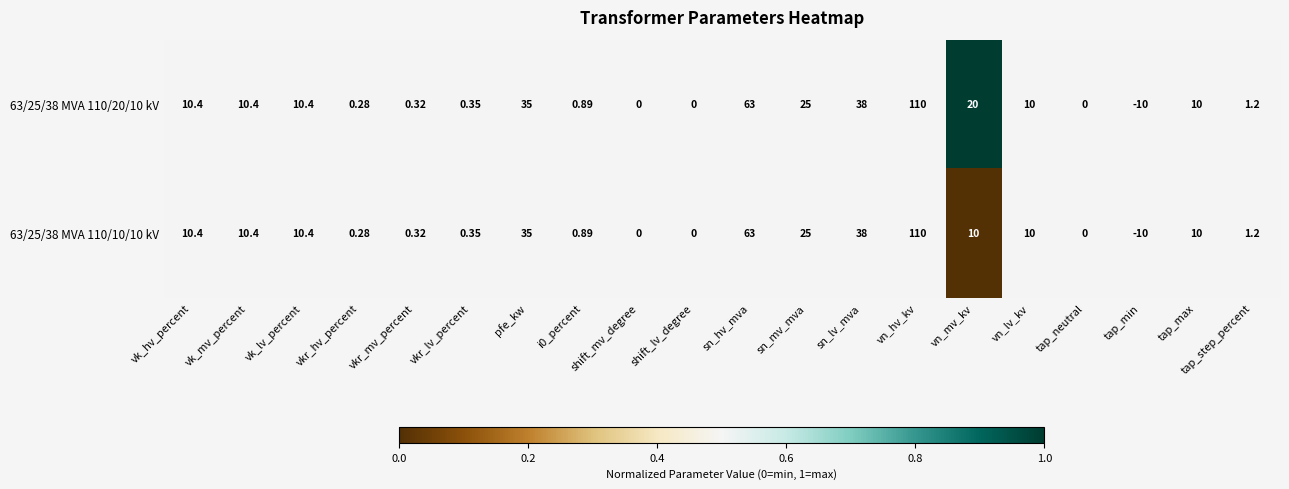

At which category does the chart reach its peak across all series?

vn_hv_kv